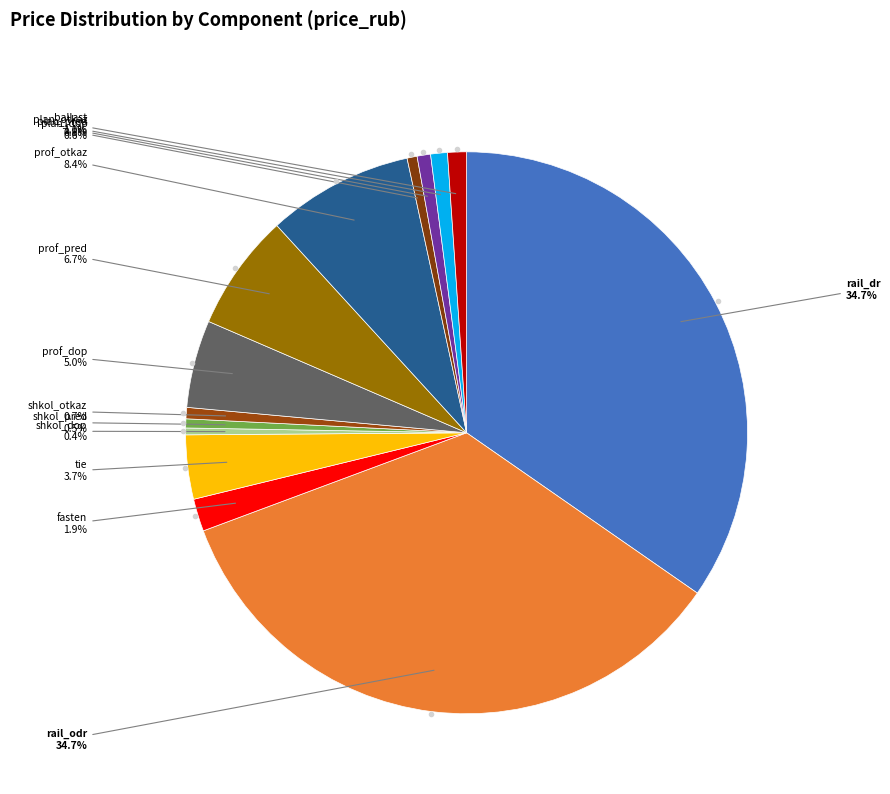

Which category has the biggest portion of the pie?

rail_dr